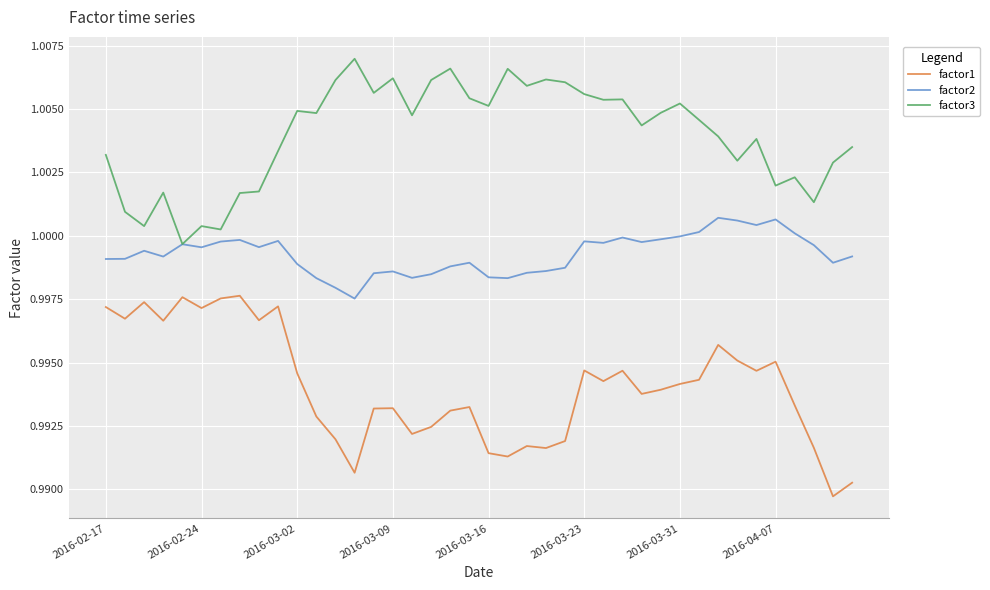

Which series has the largest total across all categories?

factor3